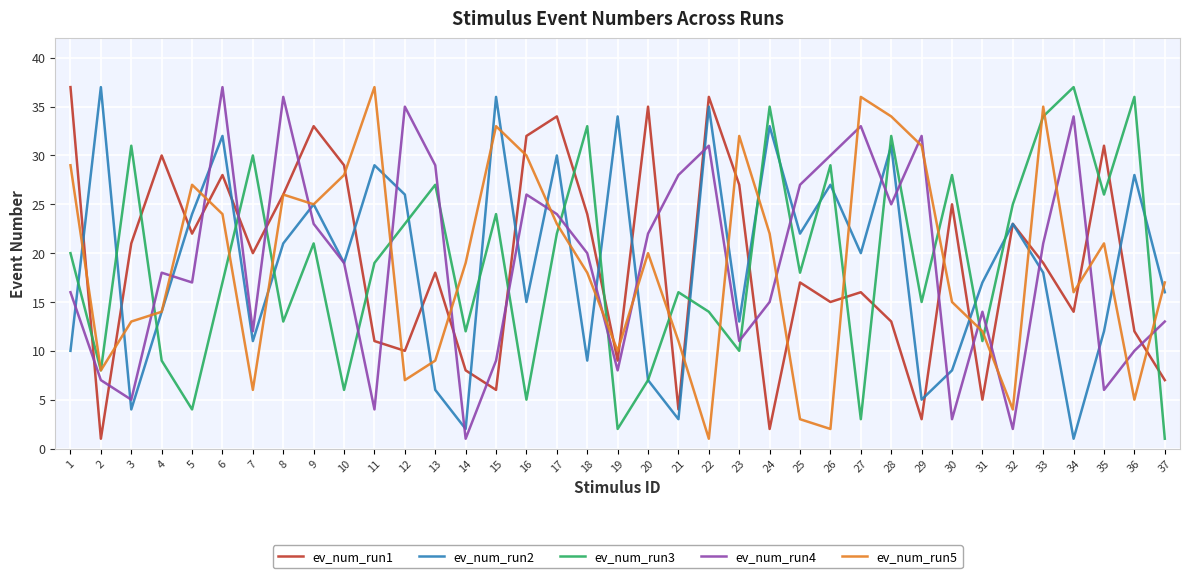

Is it true that ev_num_run1 equals 28 at 6?

True